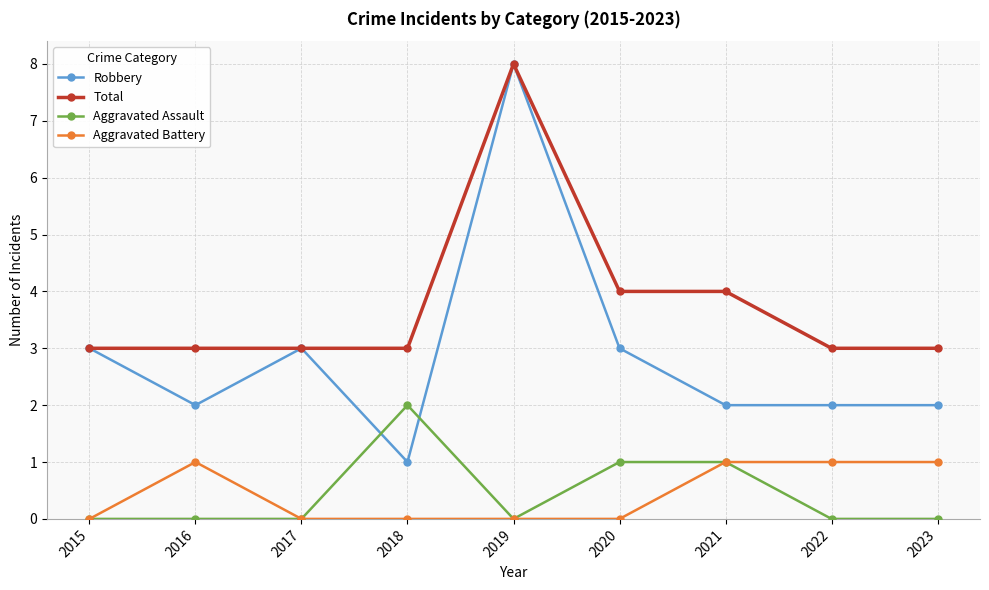

True or false: Aggravated Assault and Total cross at least once.

False